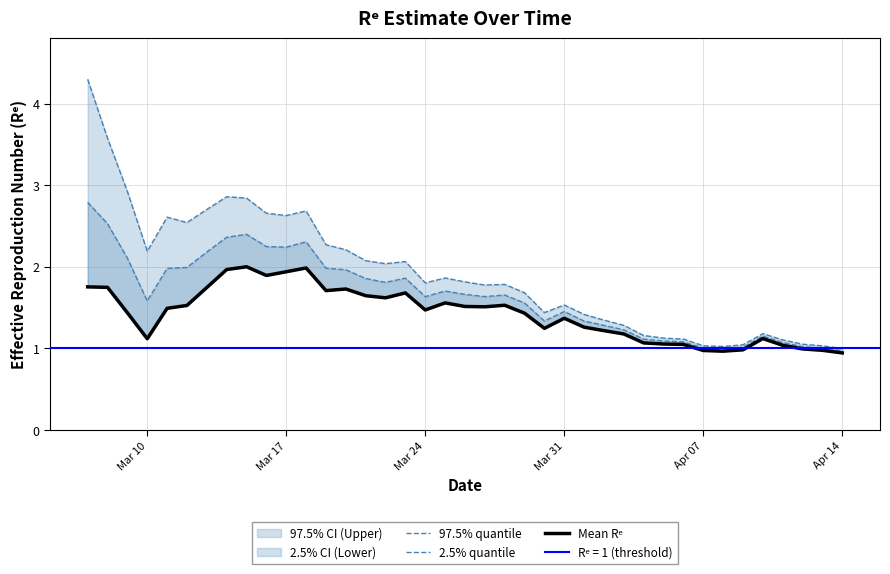

What is the sum of all 2.5% quantile values?

64.2